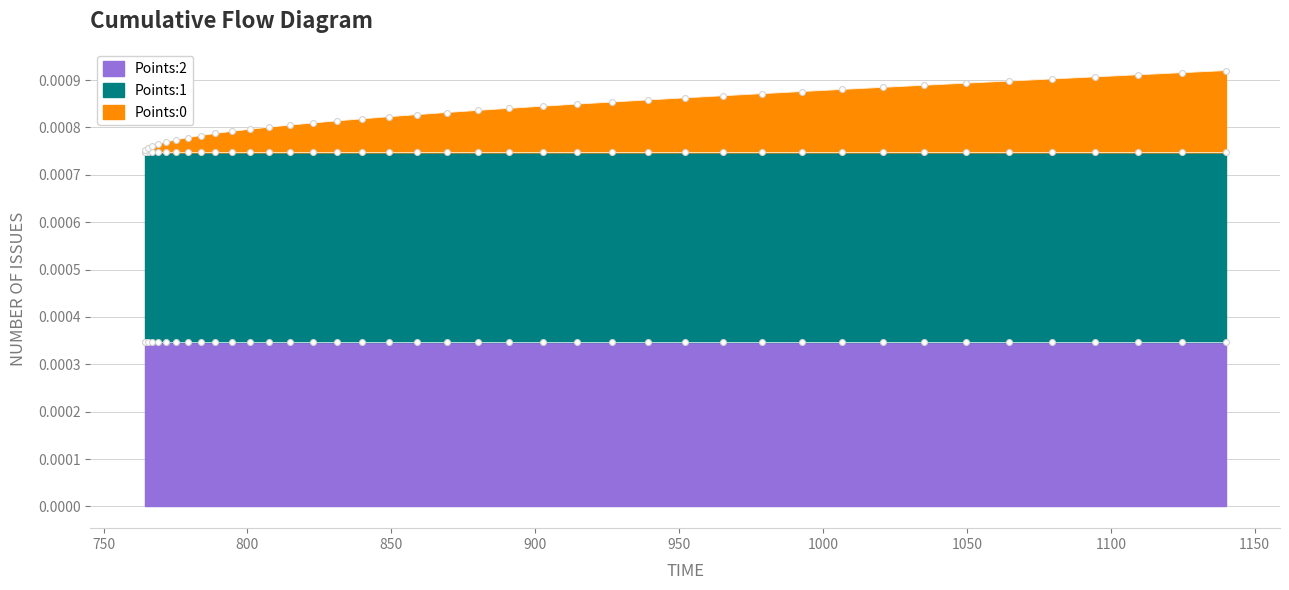

Which series contains the highest Y value?

Points:1